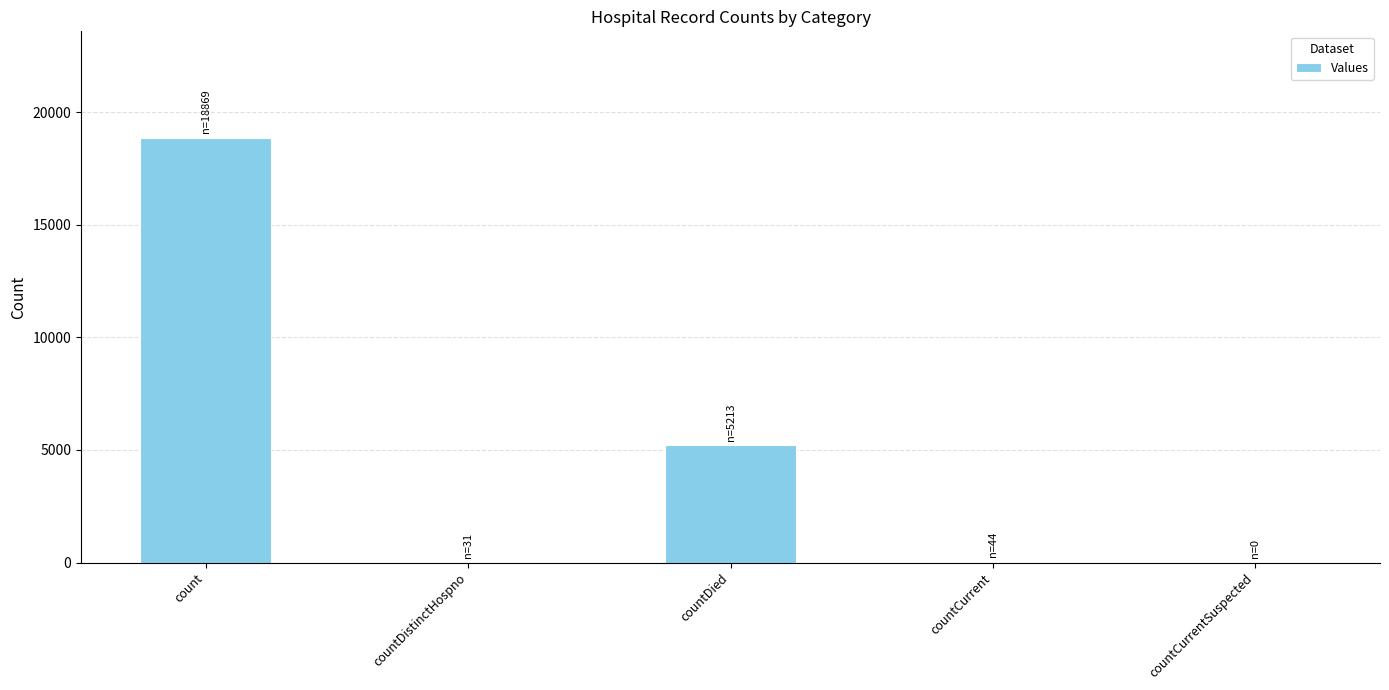

At which label does the data first exceed 44?

count